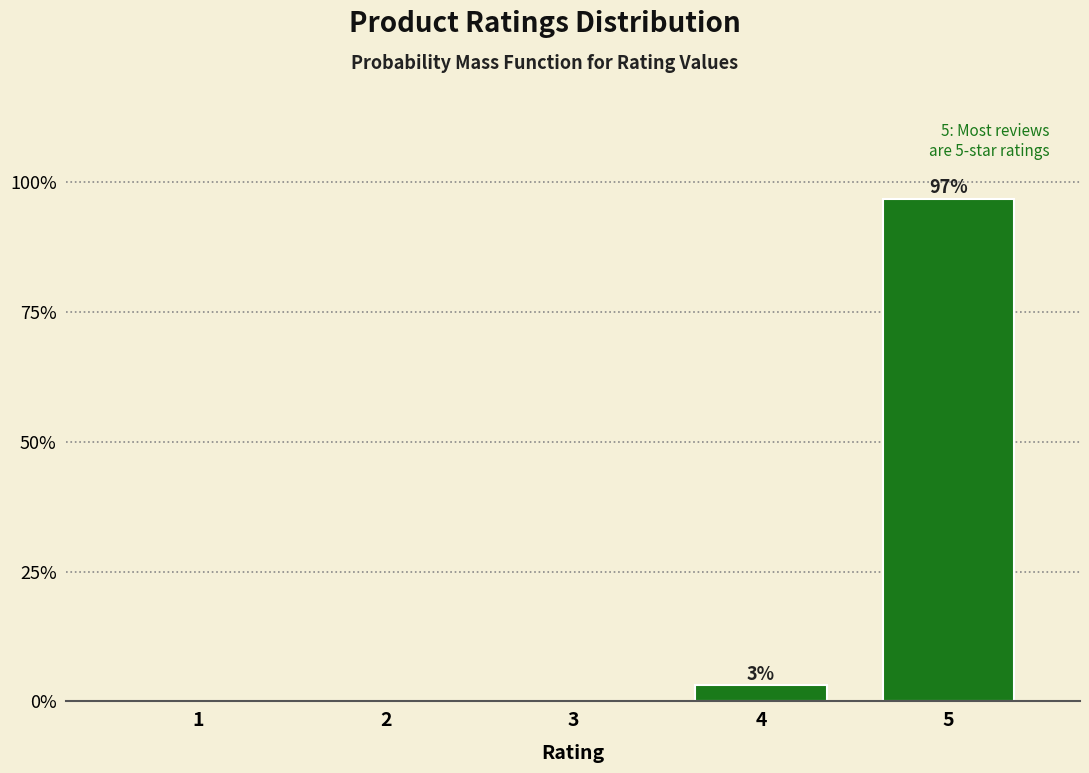

Reading right to left, extract all data points from this chart.

5=96.9	4=3.1	3=0.0	2=0.0	1=0.0